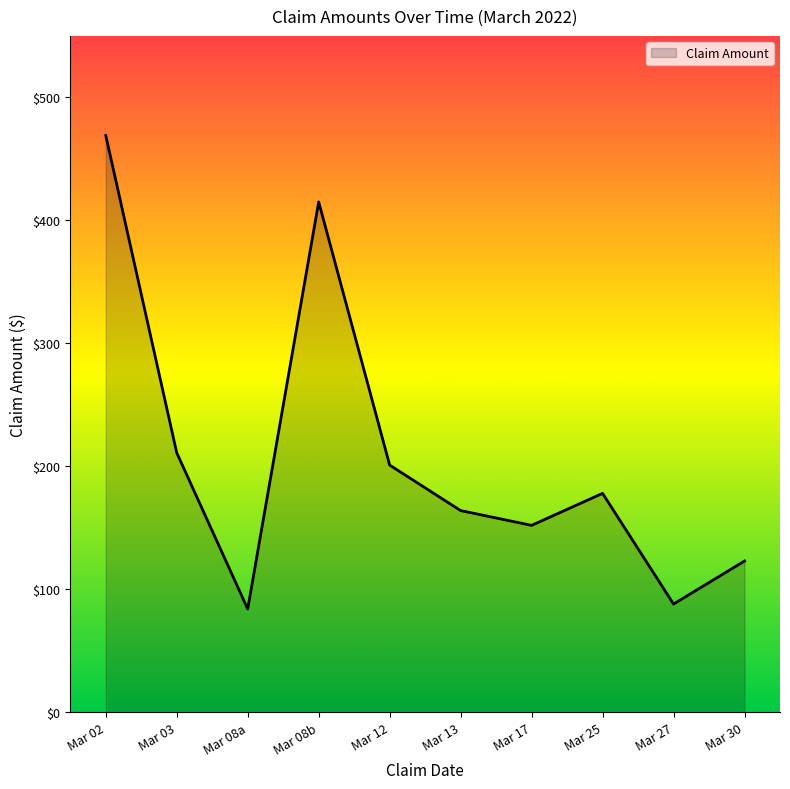

Where is the data nearest to the value 276?

Mar 03